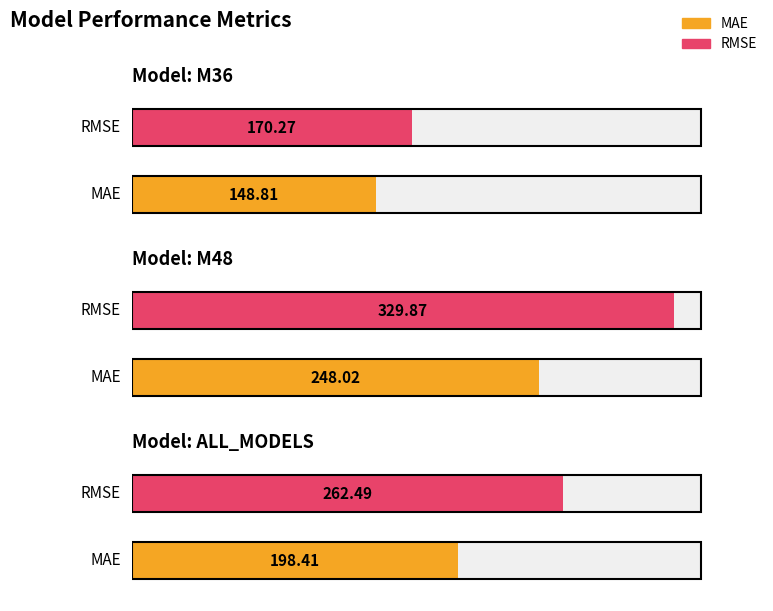

Is the value of MAE at M36 greater than the value of RMSE at ALL_MODELS?

No